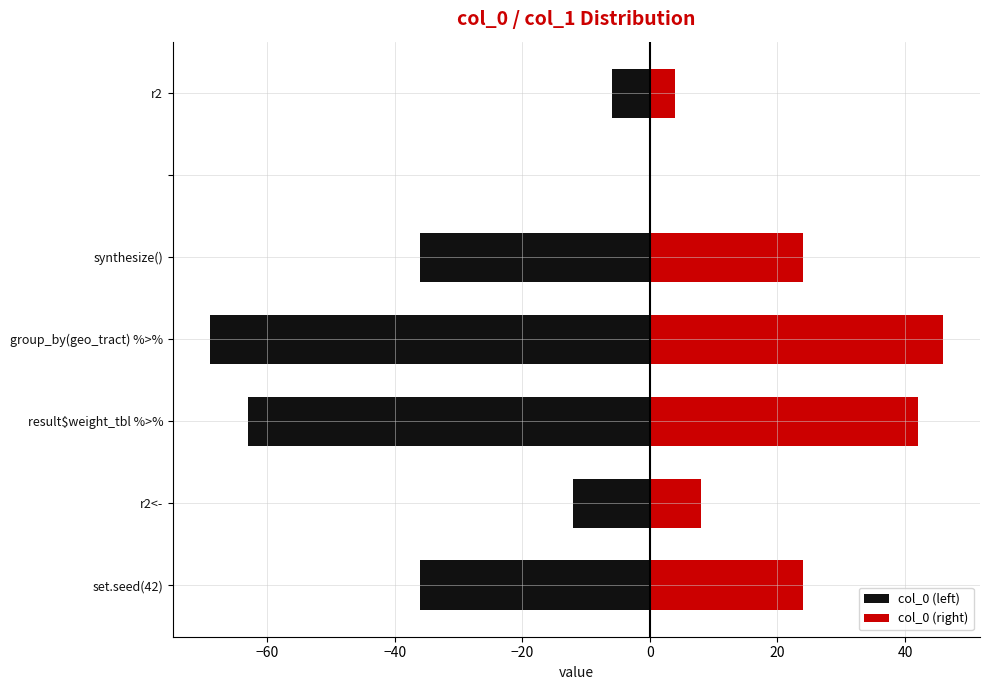

Which series has the widest spread of values?

col_0 (left)